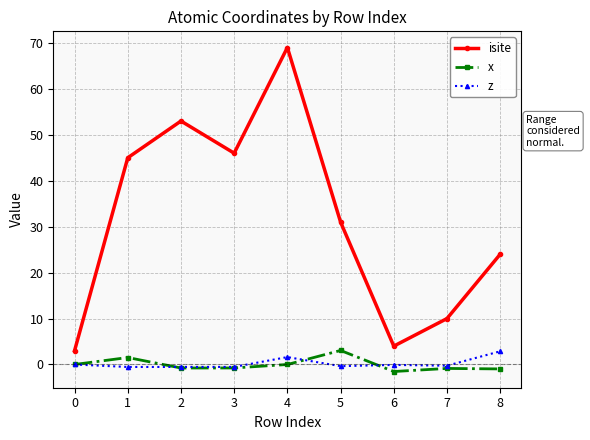

How many series are shown in this chart?

3